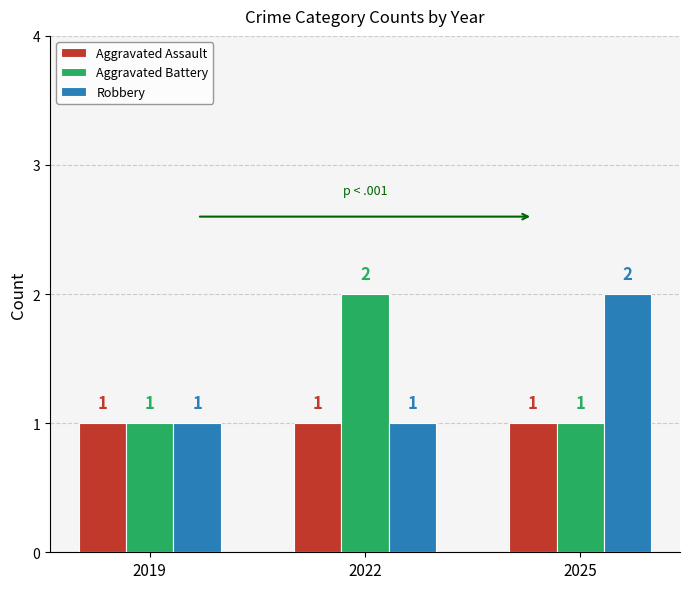

What is the average value of the Aggravated Battery series?

1